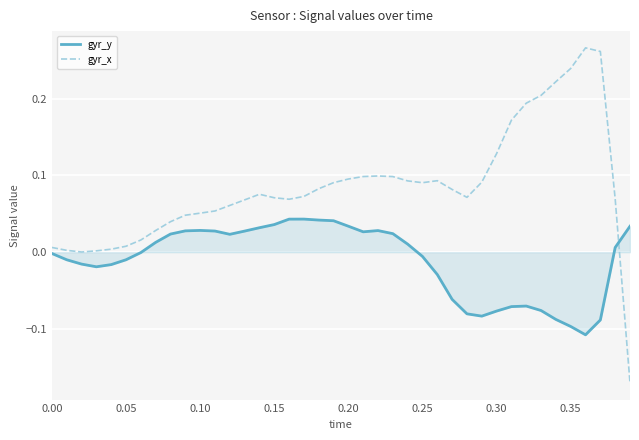

Which series has the largest total across all categories?

gyr_x